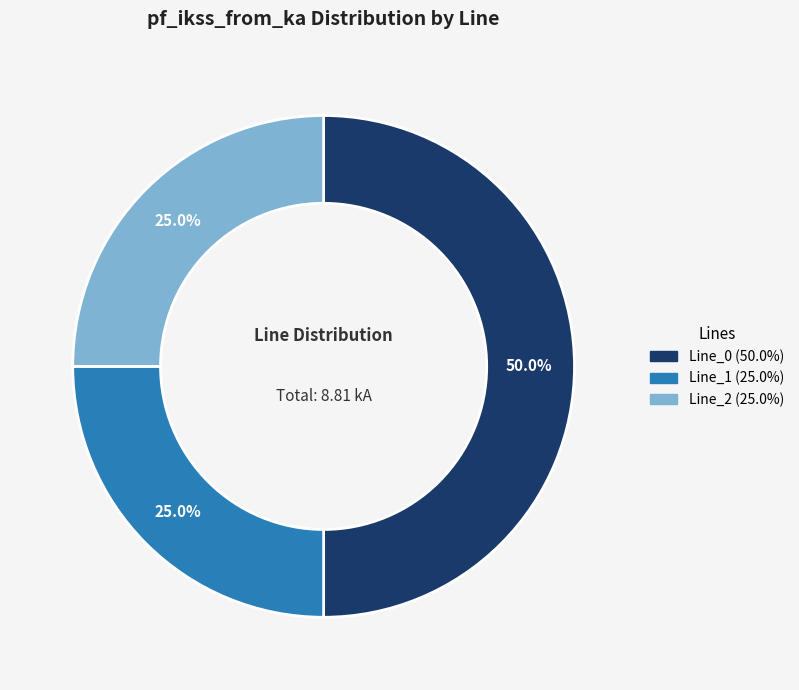

To the nearest percent, what is the combined percentage of Line_2 and Line_1?

50%